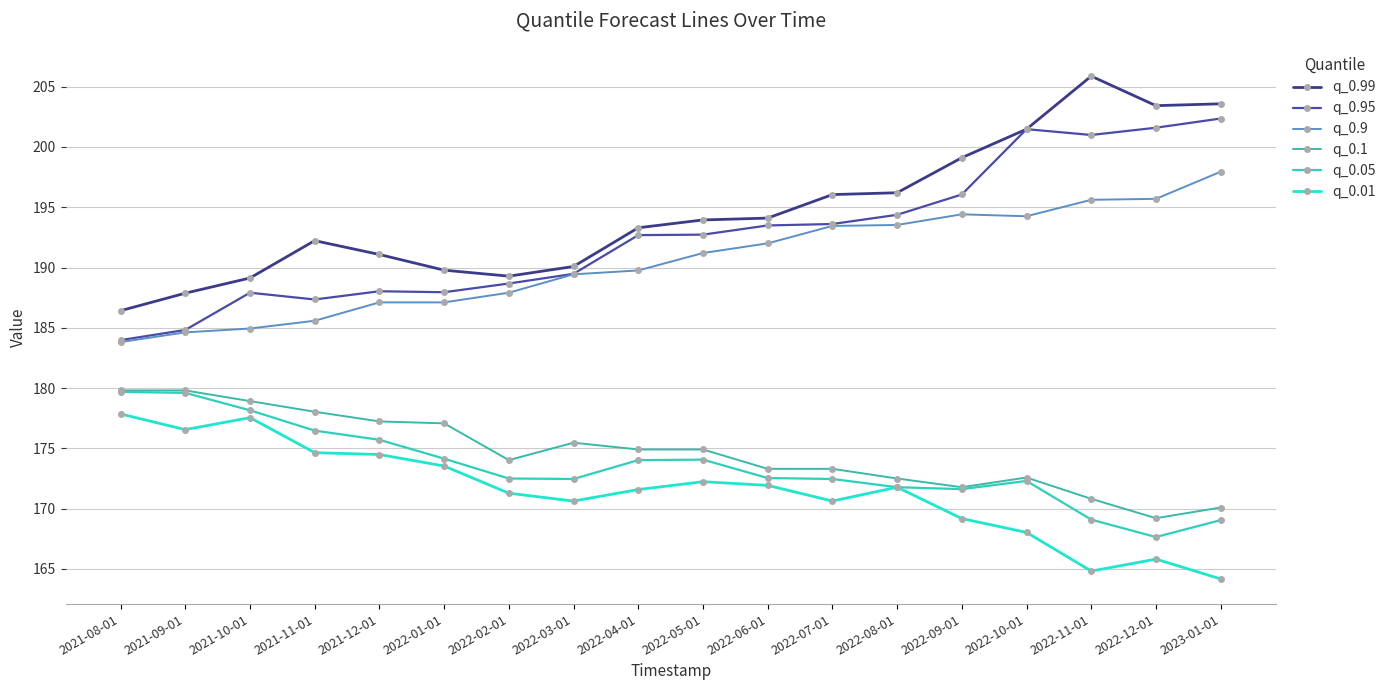

Rank the categories by q_0.95 value from lowest to highest.

2021-08-01, 2021-09-01, 2021-11-01, 2021-10-01, 2022-01-01, 2021-12-01, 2022-02-01, 2022-03-01, 2022-04-01, 2022-05-01, 2022-06-01, 2022-07-01, 2022-08-01, 2022-09-01, 2022-11-01, 2022-10-01, 2022-12-01, 2023-01-01